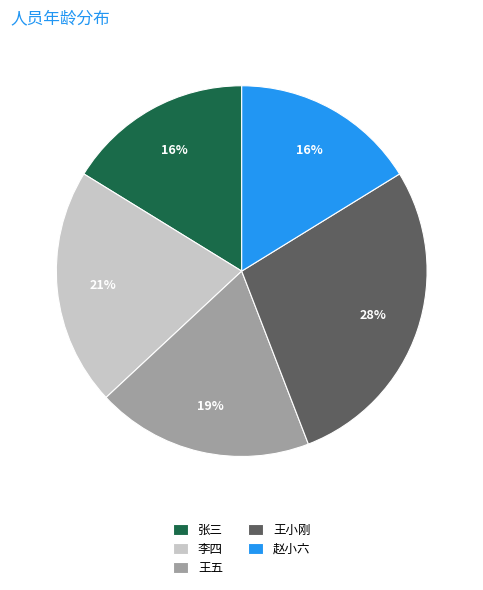

Does 王小刚 represent more than half of the total?

No